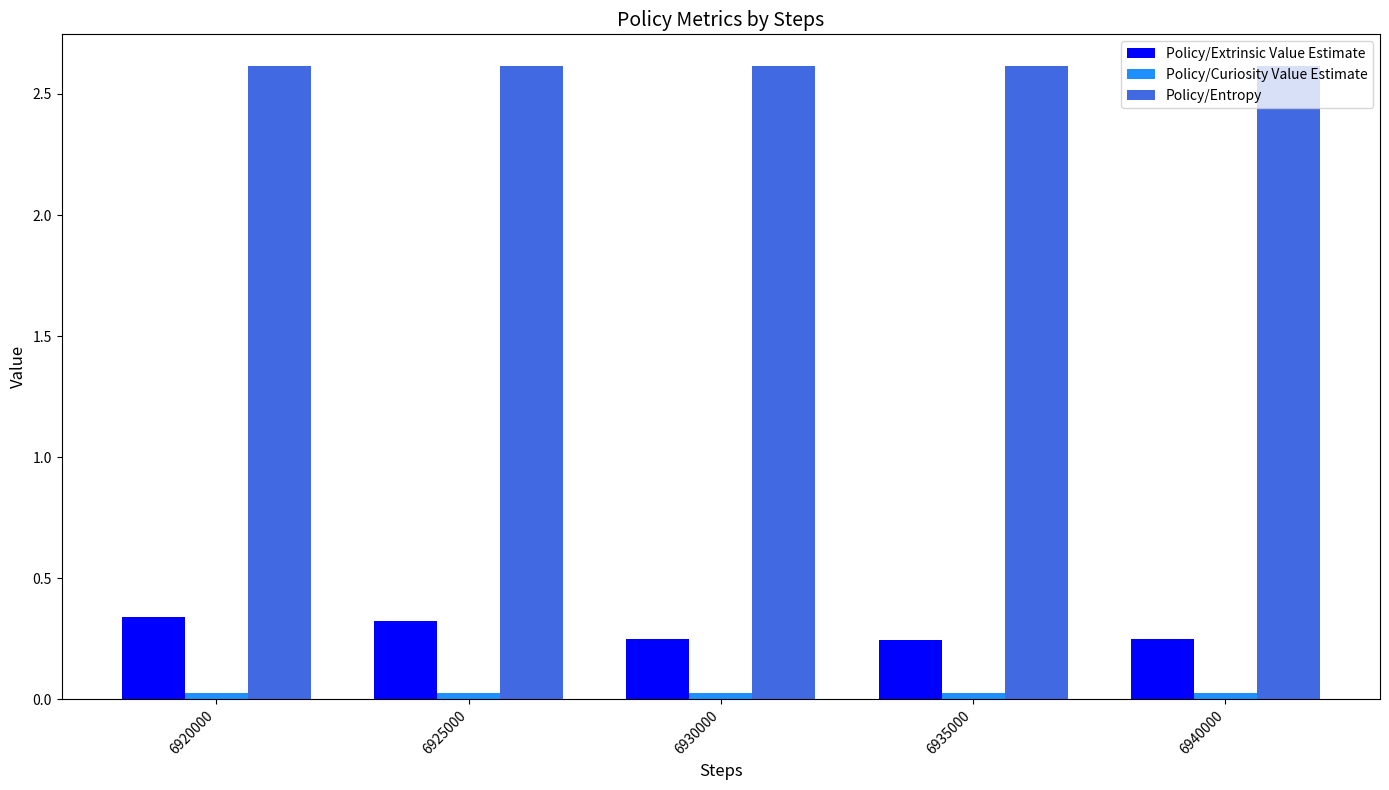

The value of Policy/Extrinsic Value Estimate at 6925000 is 0.3. True or false?

True